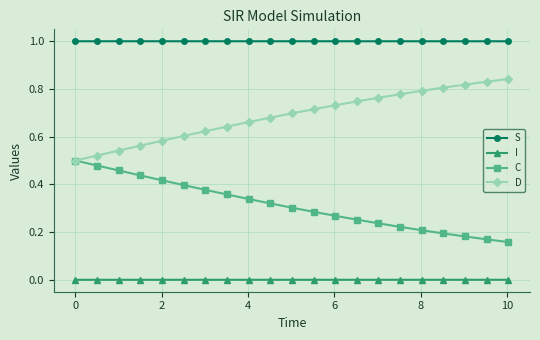

True or false: I and S cross at least once.

False